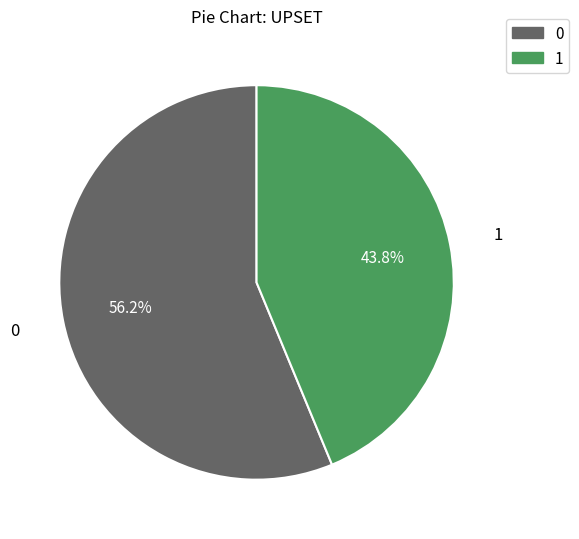

To the nearest percent, what is the combined percentage of 0 and 1?

100%